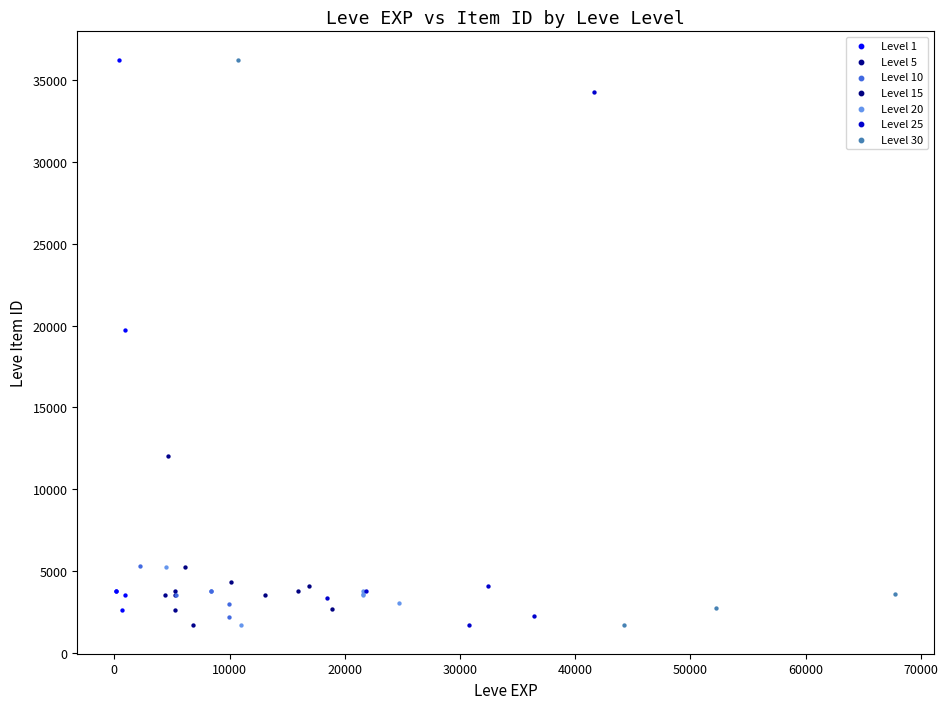

What are all the series names shown in the legend?

Level 1, Level 5, Level 10, Level 15, Level 20, Level 25, Level 30